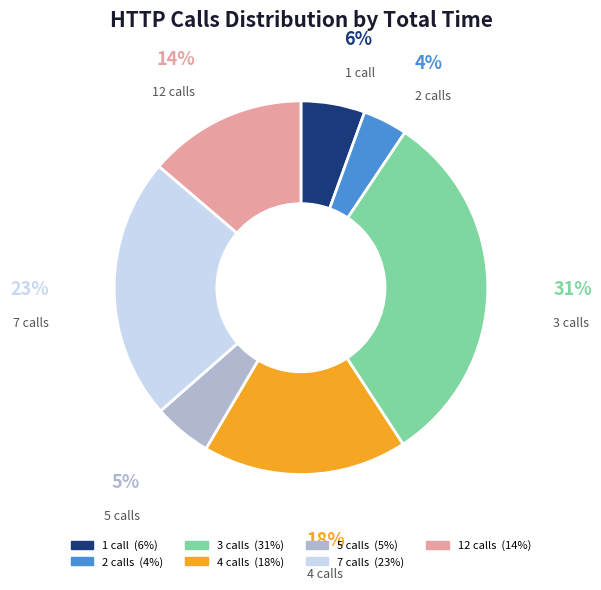

Is it true that 1 call is 6% of the pie?

True